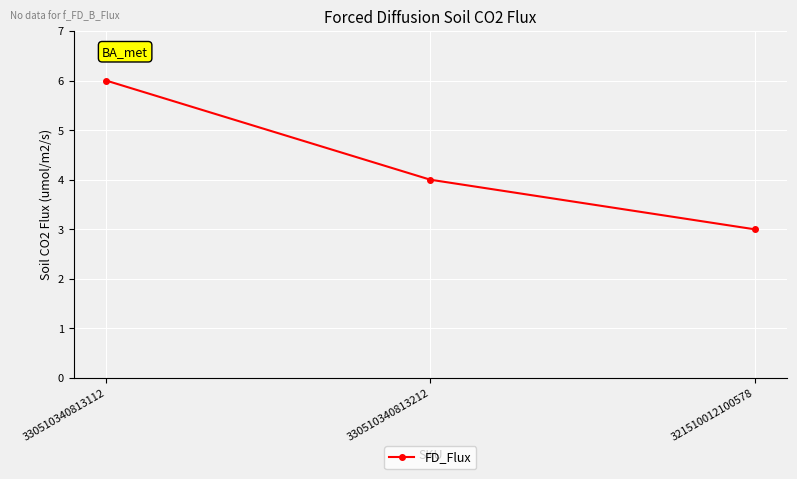

Reading left to right, transcribe all the data shown in this chart.

330510340813112=6	330510340813212=4	321510012100578=3